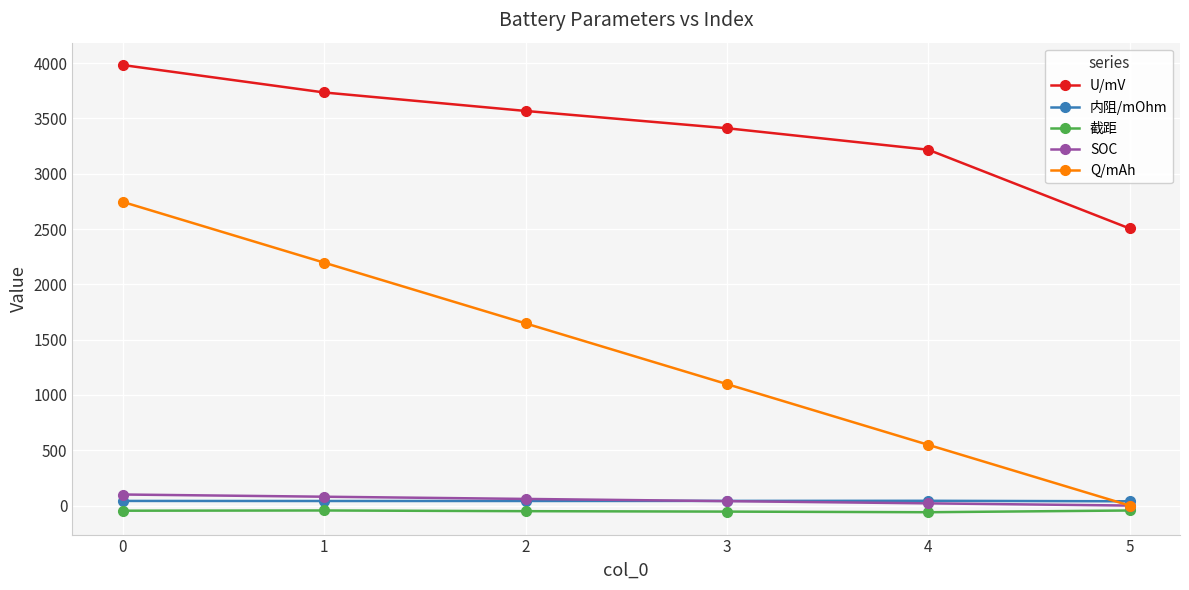

Rank the categories by U/mV value from lowest to highest.

5, 4, 3, 2, 1, 0